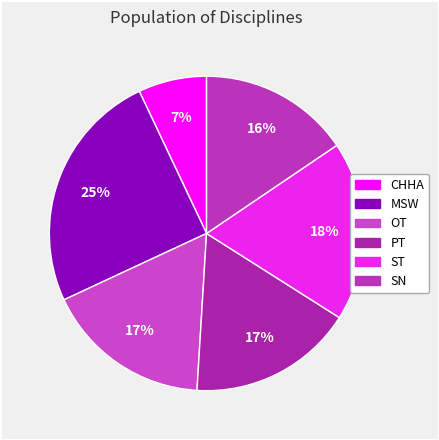

How much of the chart is everything except SN?

84.5%